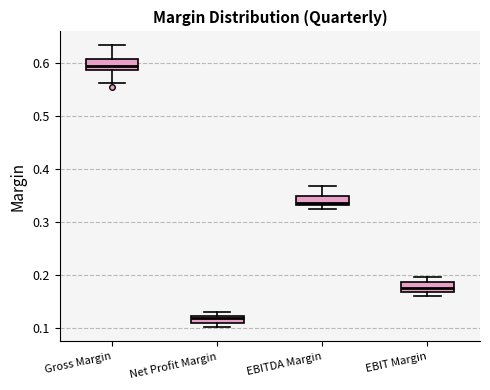

Which box's median line is the highest?

Gross Margin